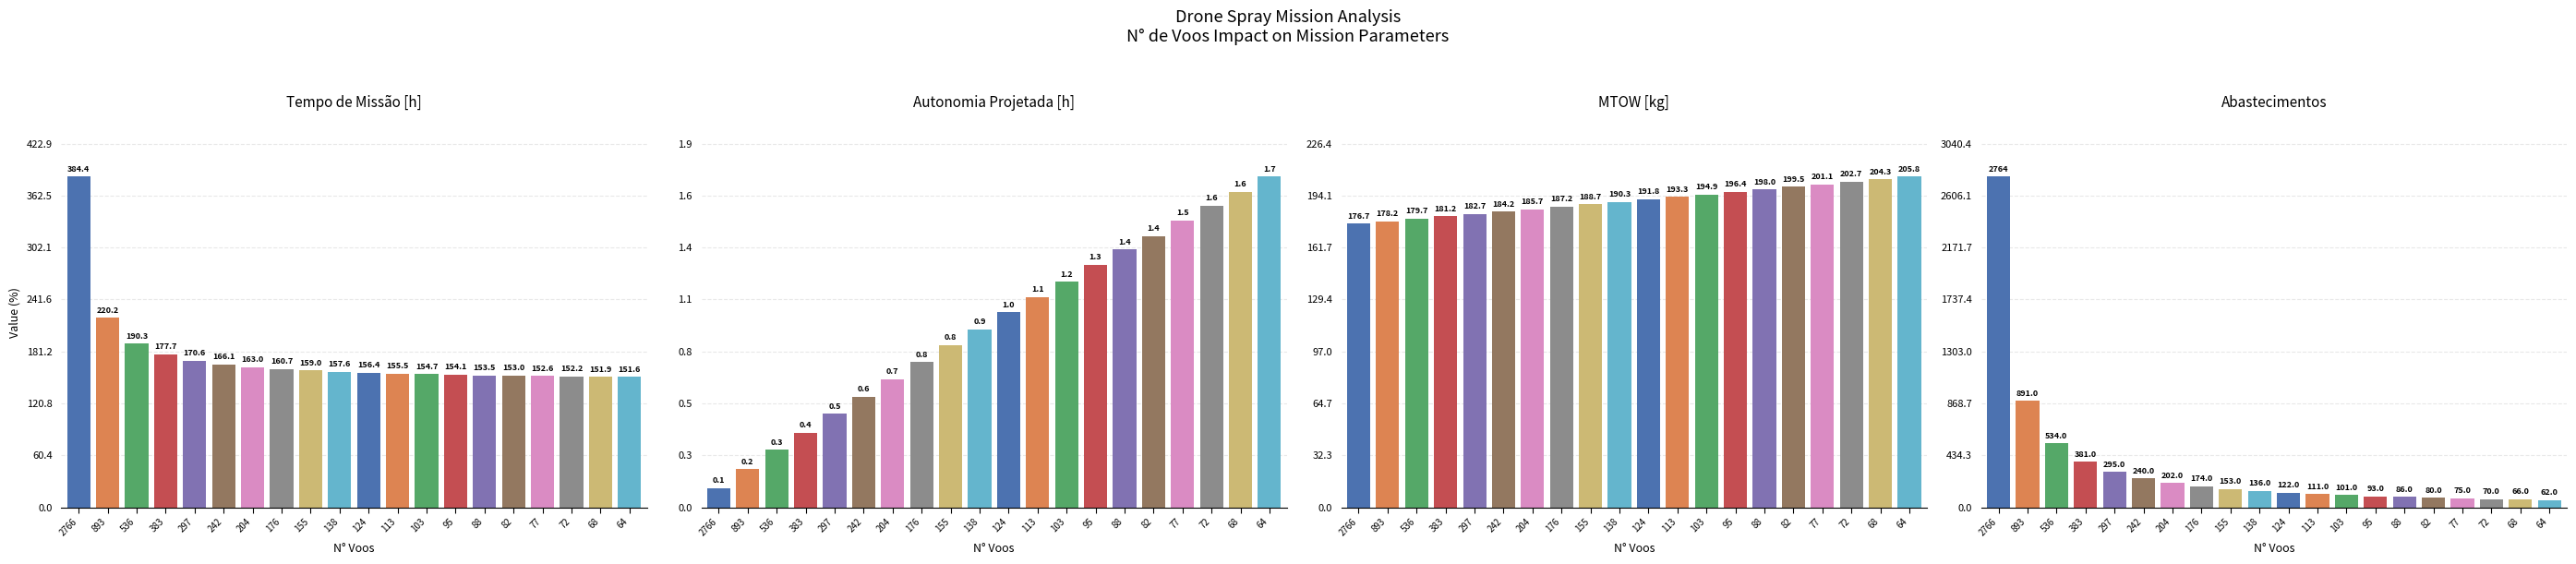

What is the value of the Autonomia Projetada [h] bar at the 13th from the left?

1.2